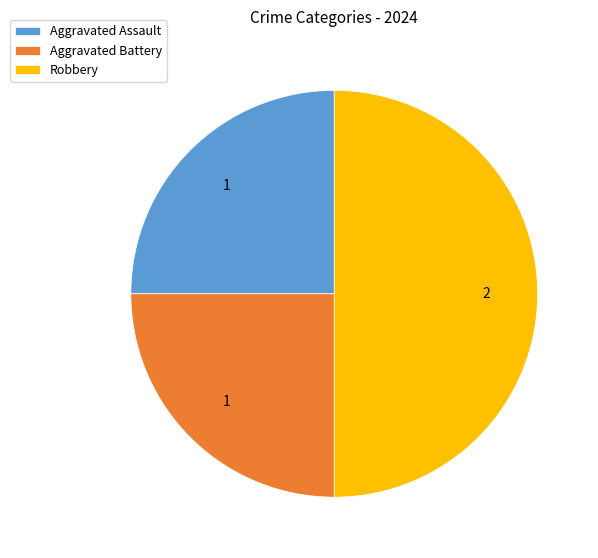

Is Aggravated Battery the majority of the pie?

No